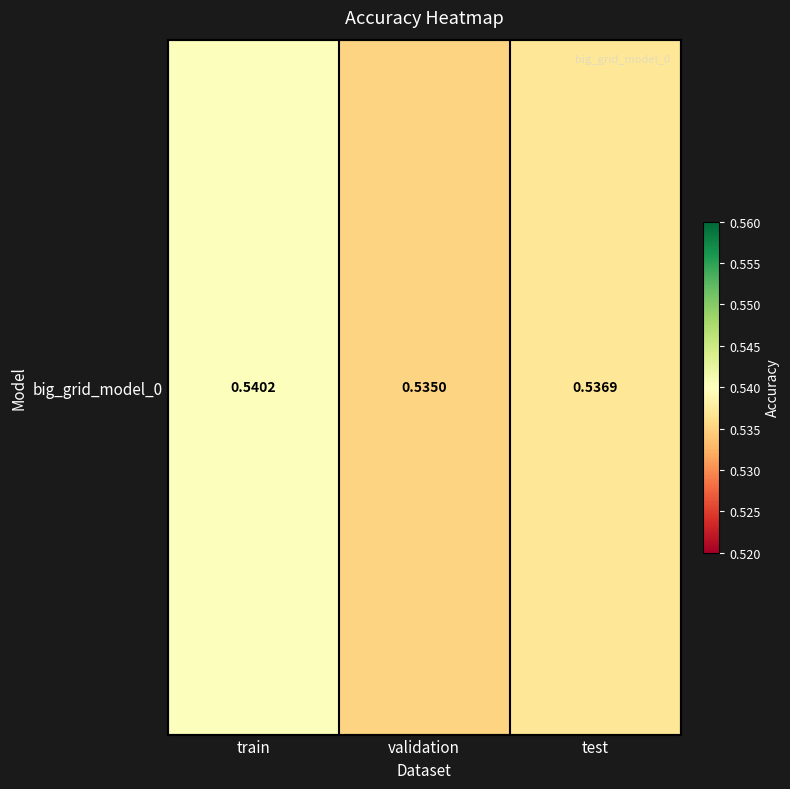

Which label corresponds to the smallest value in the chart?

validation